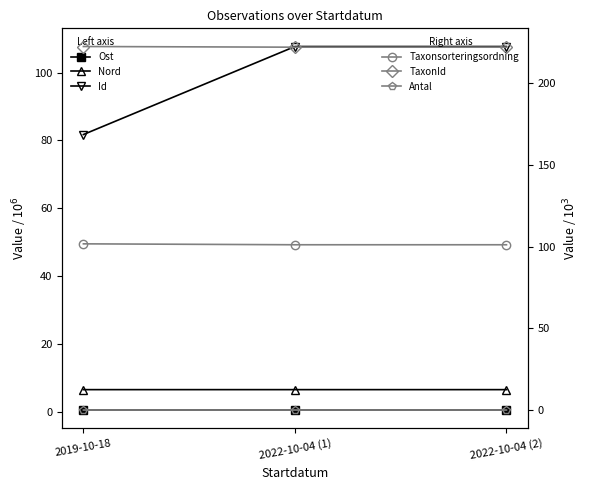

How many distinct data groups are displayed?

6